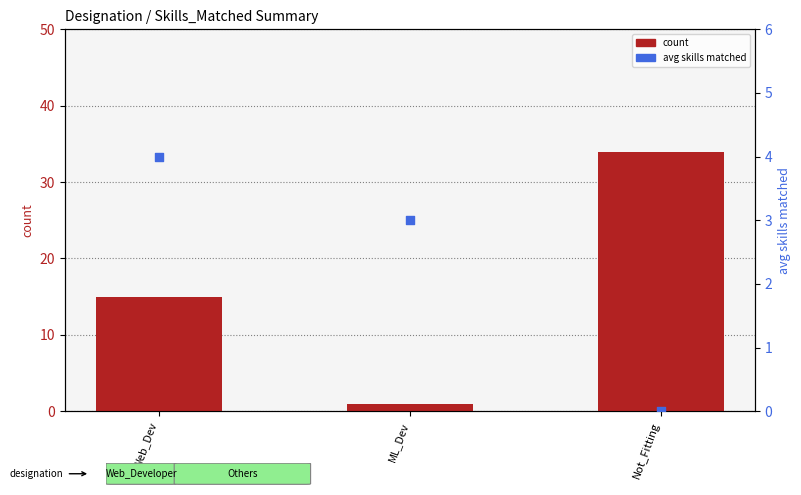

What are all the series names shown in the legend?

count, avg skills matched